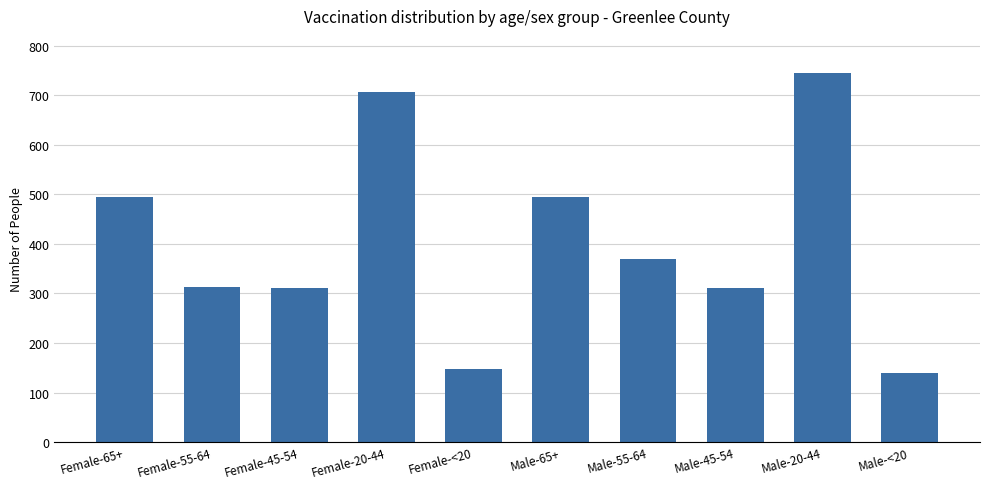

What is the sum of the values at Female-45-54 and Male-55-64?

681